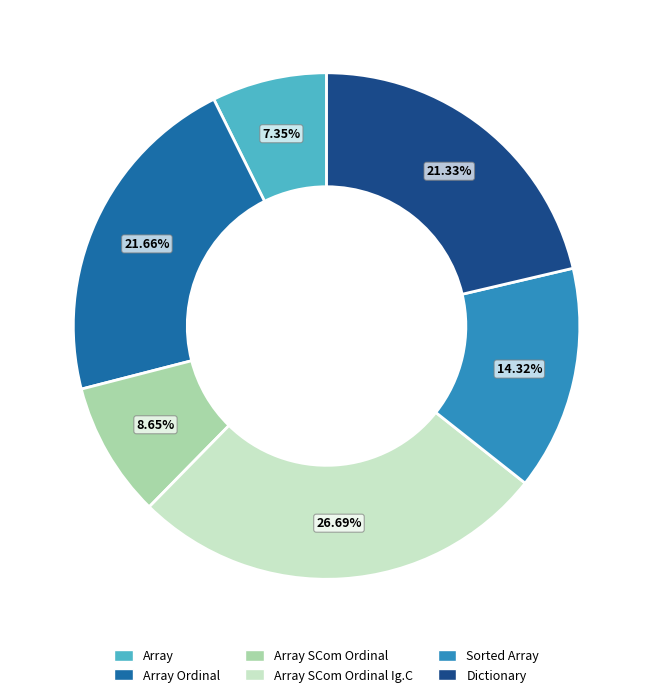

What is the ratio of the value at Dictionary to the value at Array SCom Ordinal?

2.5